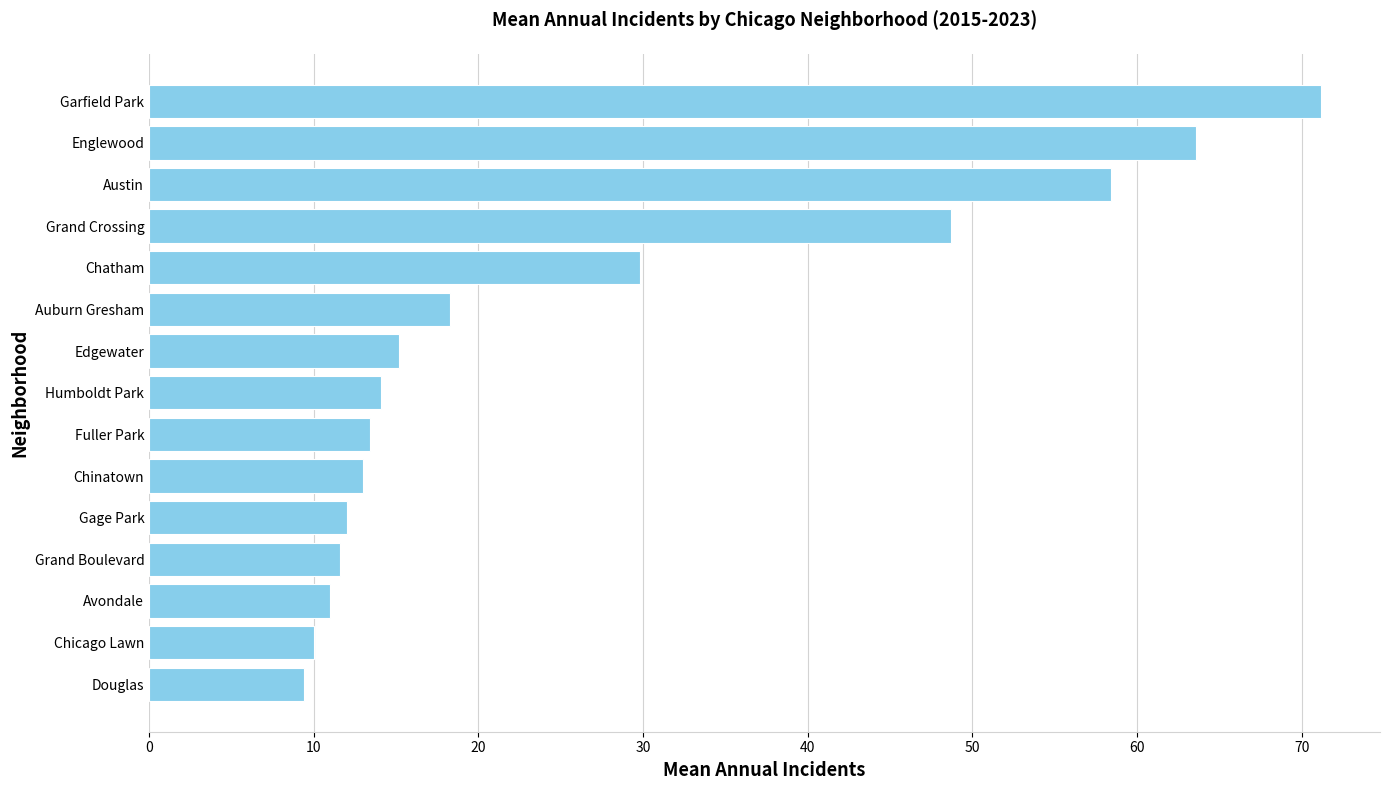

Which has a higher value, Chinatown or Auburn Gresham?

Auburn Gresham